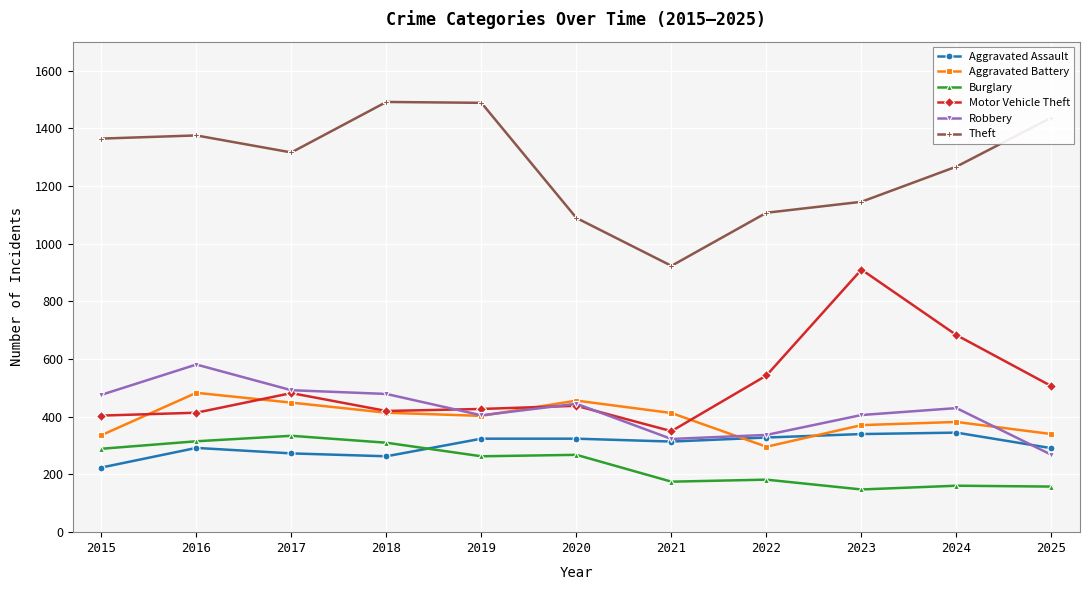

What is the value of the Motor Vehicle Theft point at the 8th from the left?

543